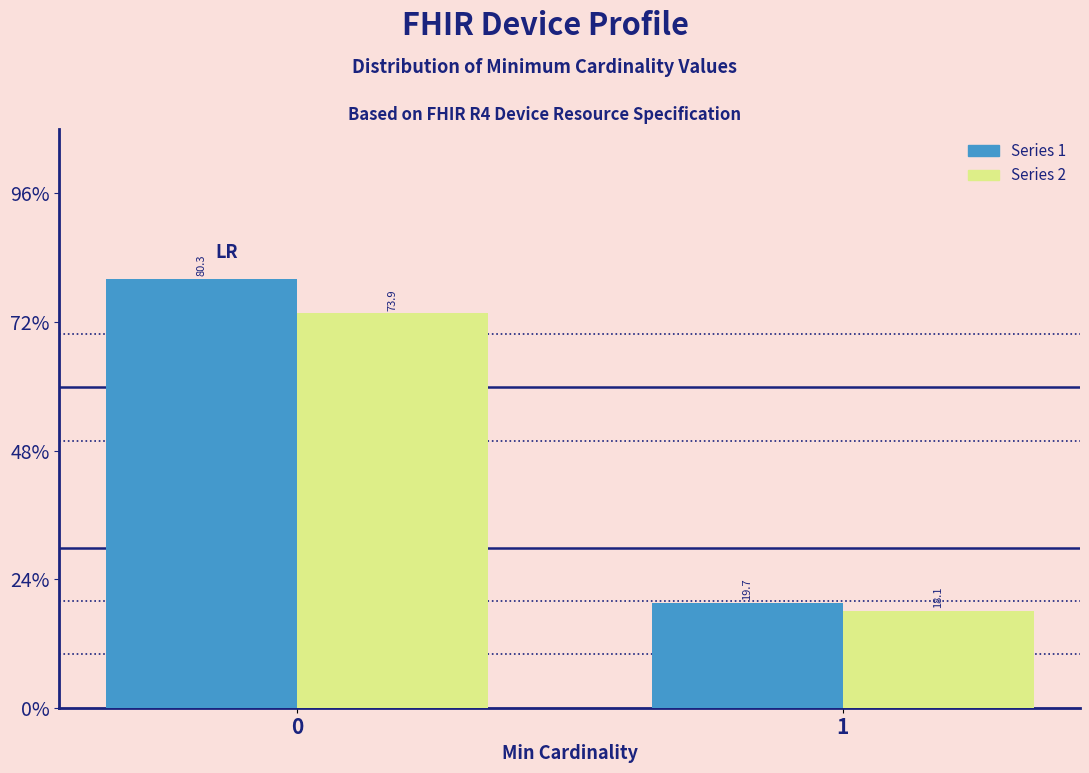

Are the bars horizontal?

No